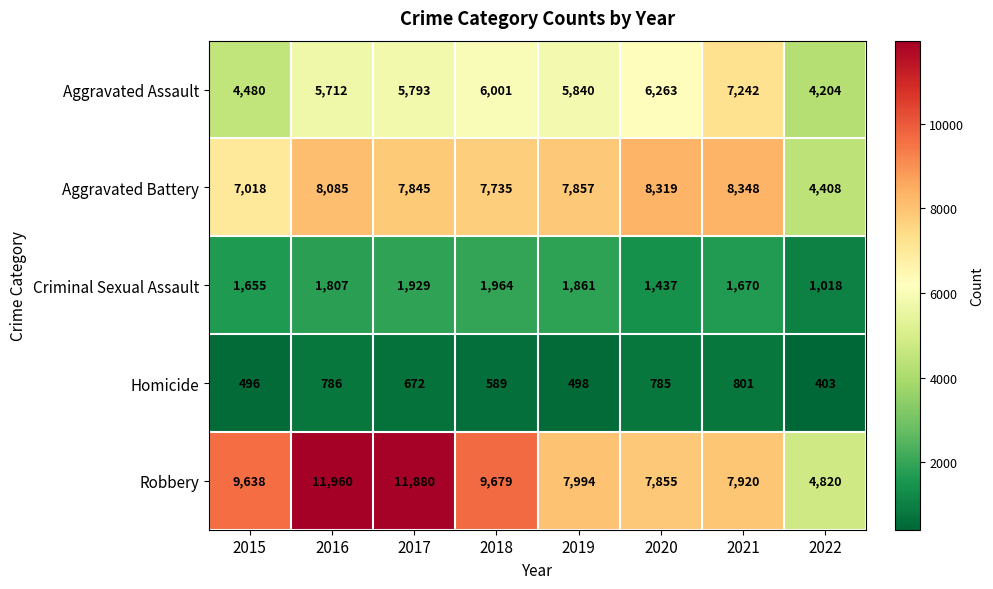

What is the difference between the second highest and minimum values in the Homicide series?

383